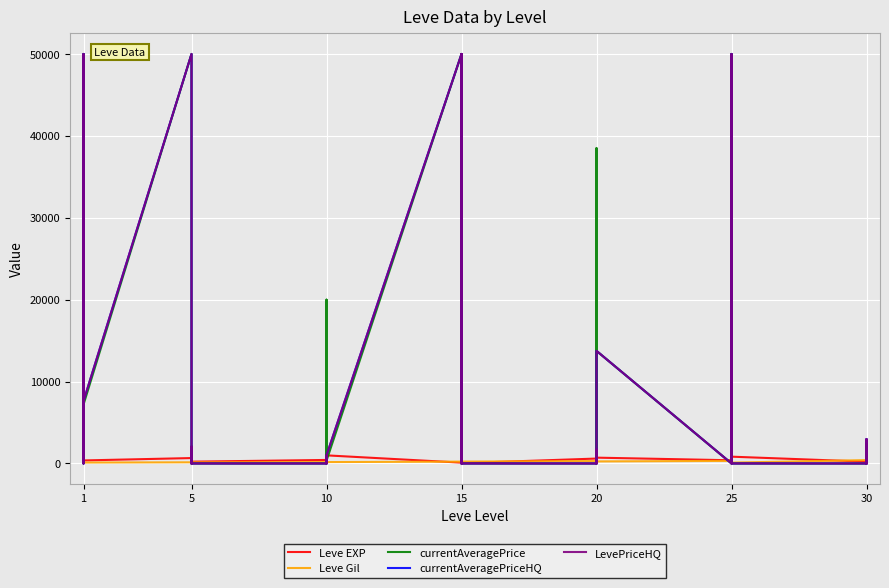

Is the value of currentAveragePriceHQ at 20 greater than the value of Leve Gil at 1?

No